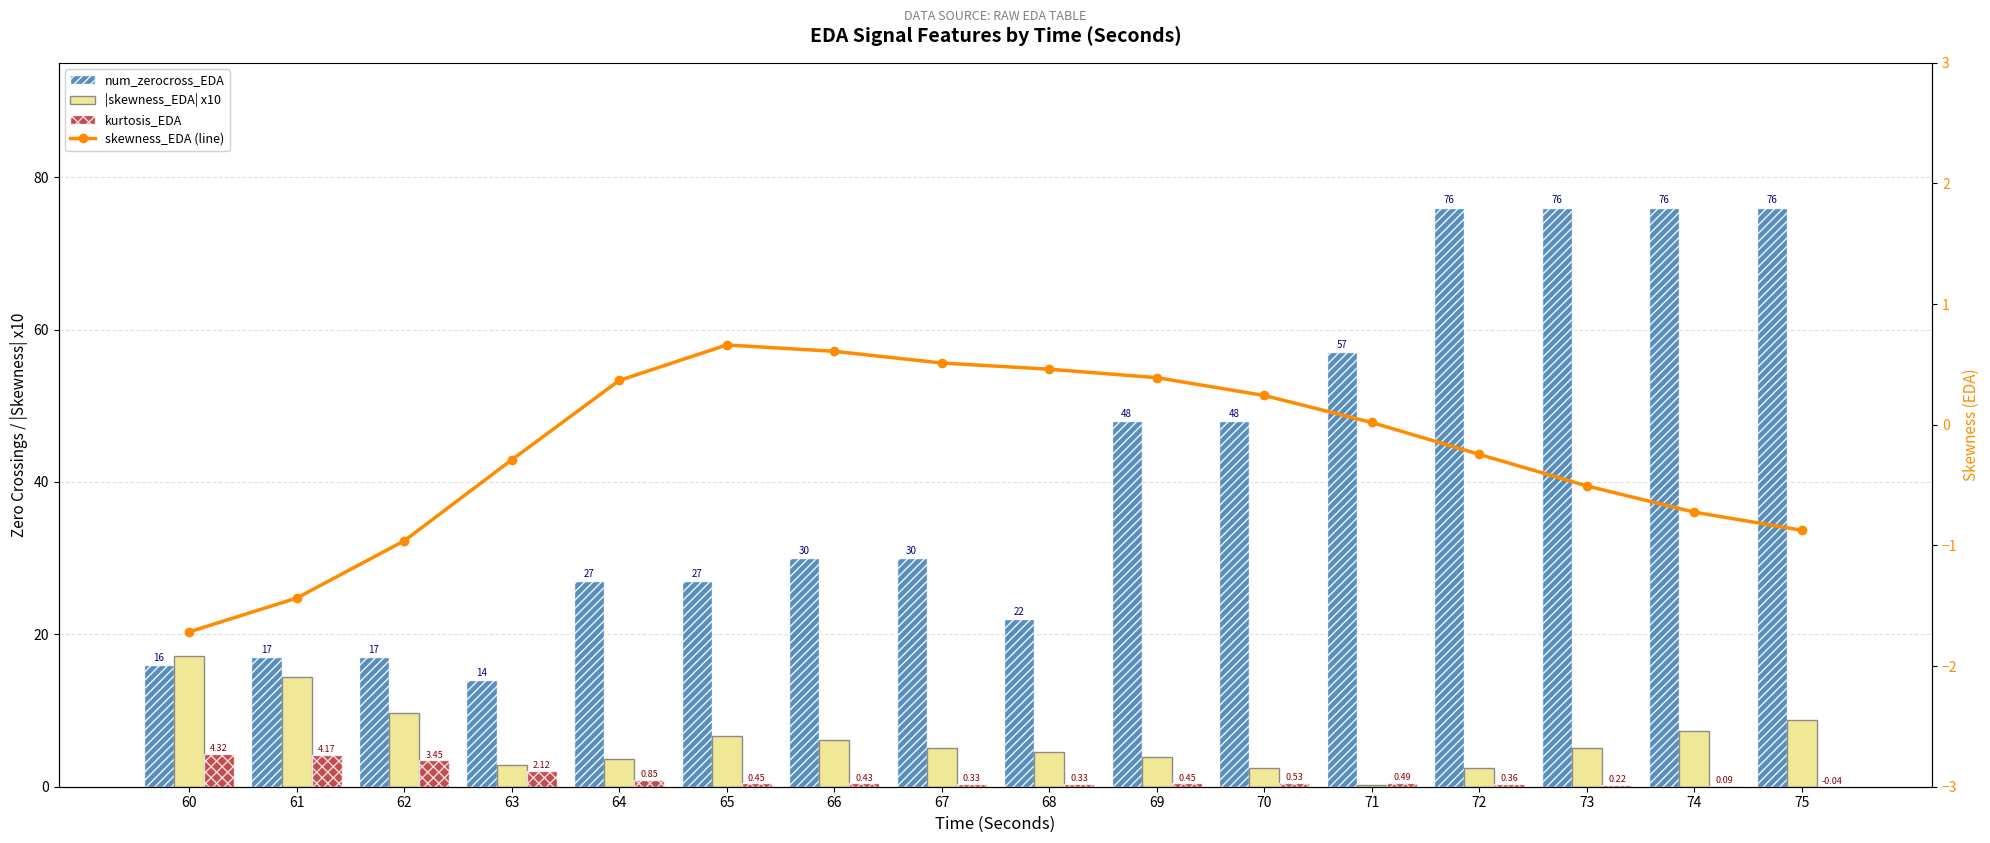

Reading right to left, extract all data points from this chart.

num_zerocross_EDA: 76.0	76.0	76.0	76.0	57.0	48.0	48.0	22.0	30.0	30.0	27.0	27.0	14.0	17.0	17.0	16.0
|skewness_EDA| x10: 8.7	7.2	5.1	2.5	0.2	2.4	3.9	4.6	5.1	6.1	6.6	3.7	2.9	9.6	14.4	17.2
kurtosis_EDA: -0.0	0.1	0.2	0.4	0.5	0.5	0.5	0.3	0.3	0.4	0.4	0.8	2.1	3.5	4.2	4.3
skewness_EDA (line): -0.9	-0.7	-0.5	-0.2	0.0	0.2	0.4	0.5	0.5	0.6	0.7	0.4	-0.3	-1.0	-1.4	-1.7